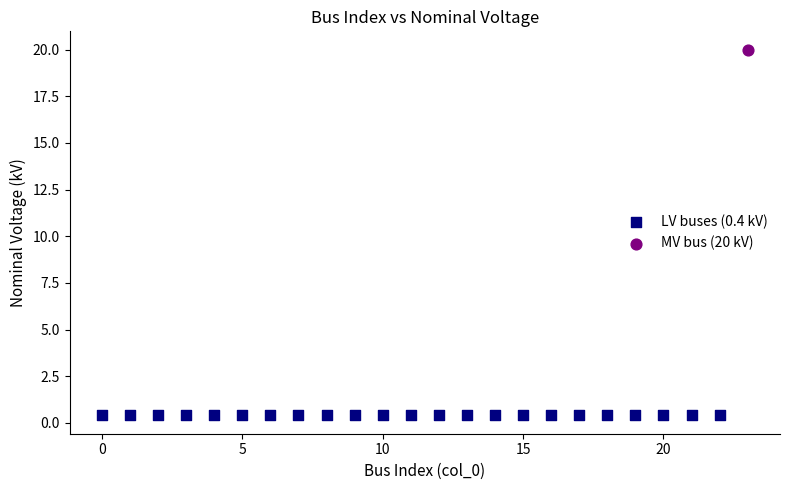

Which series contains the lowest Y value?

LV buses (0.4 kV)